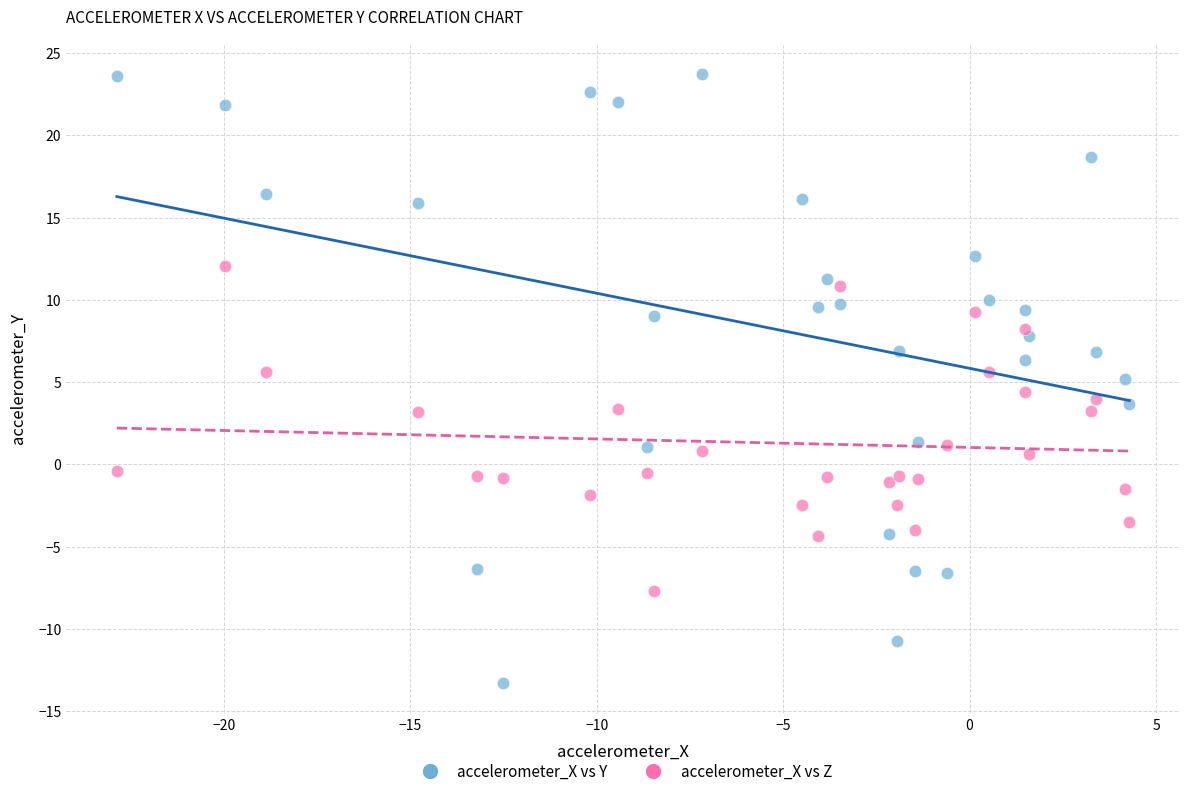

Which series has the largest Y range (max minus min)?

accelerometer_X vs Y